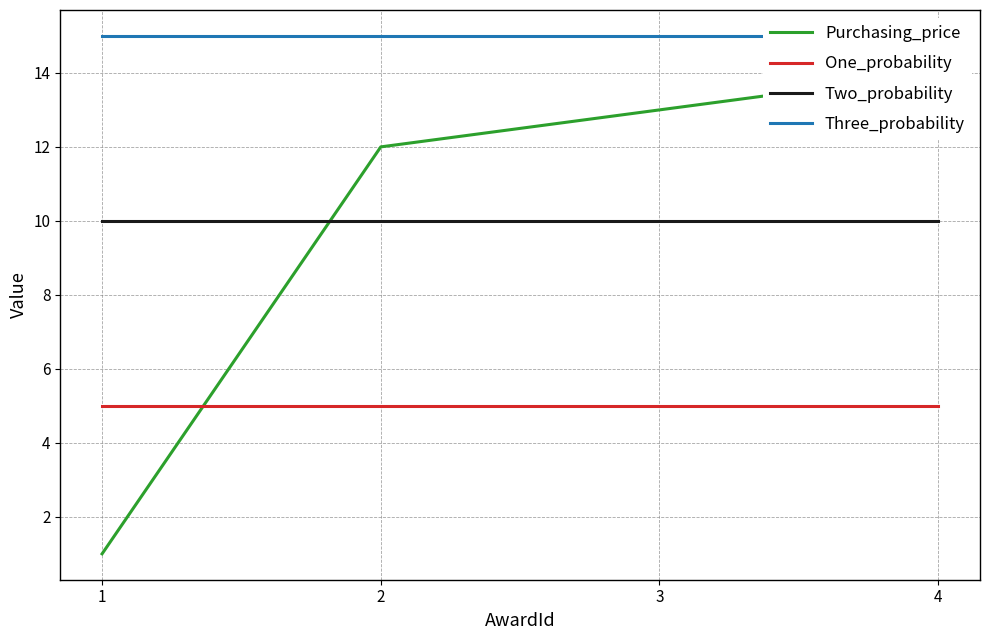

Which series changed the most between 1 and 4?

Purchasing_price